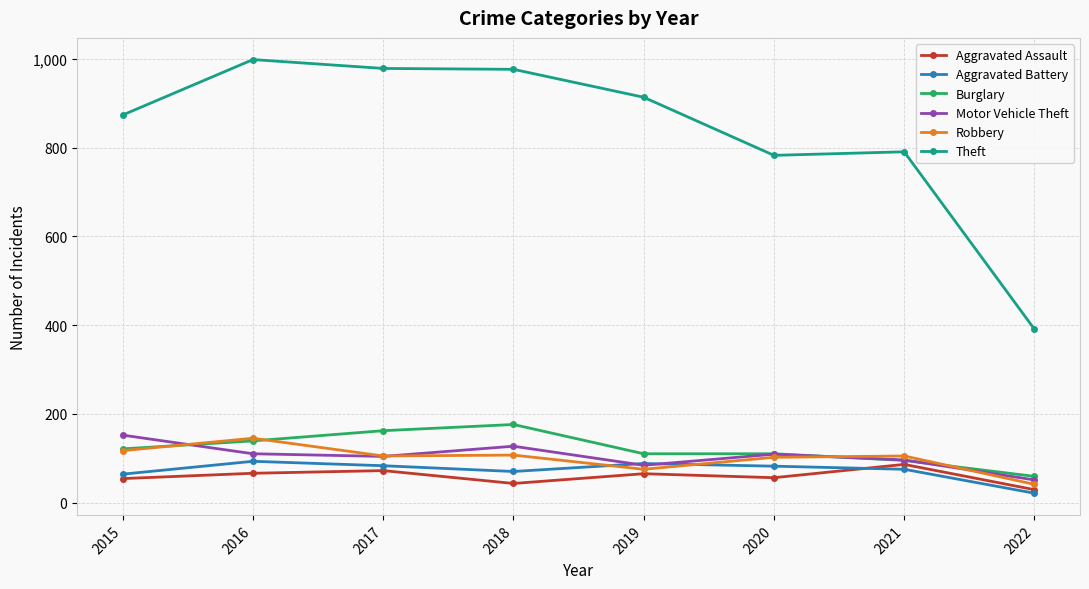

Is this an area chart (filled region under the line)?

No